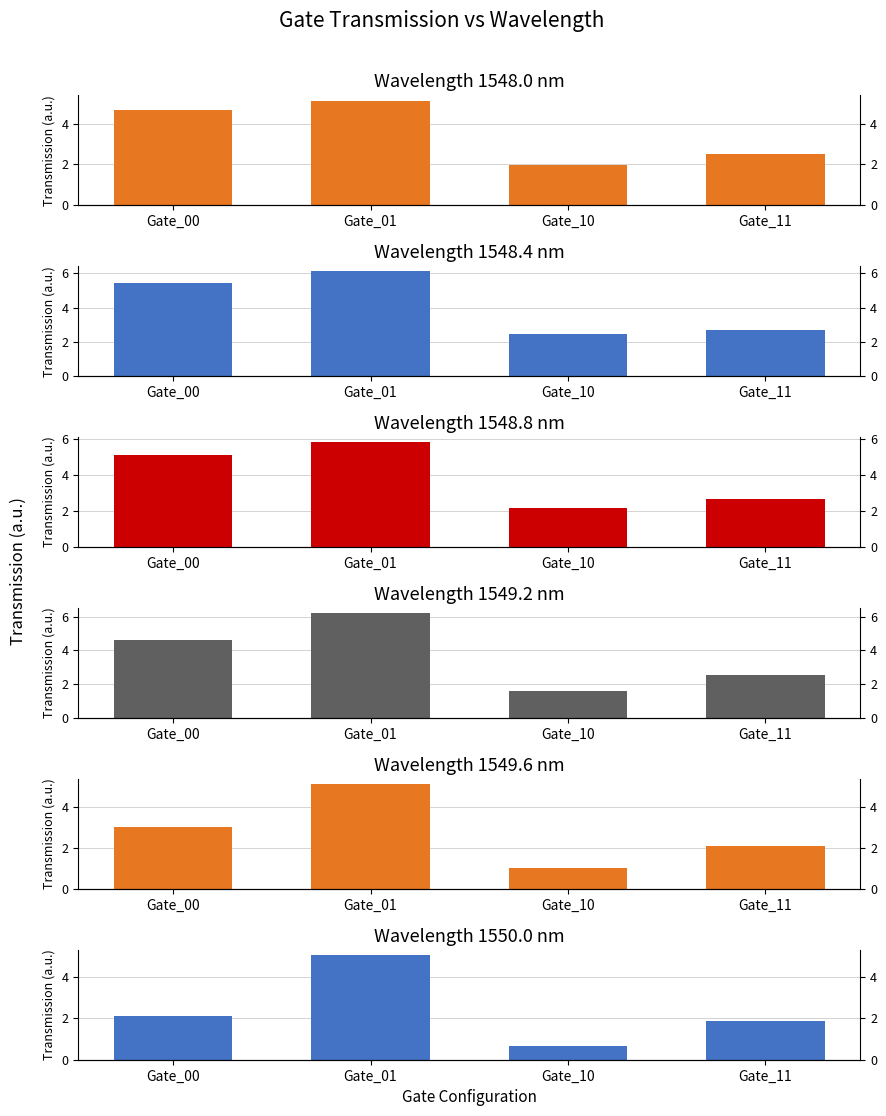

How many bars are there in each group?

6